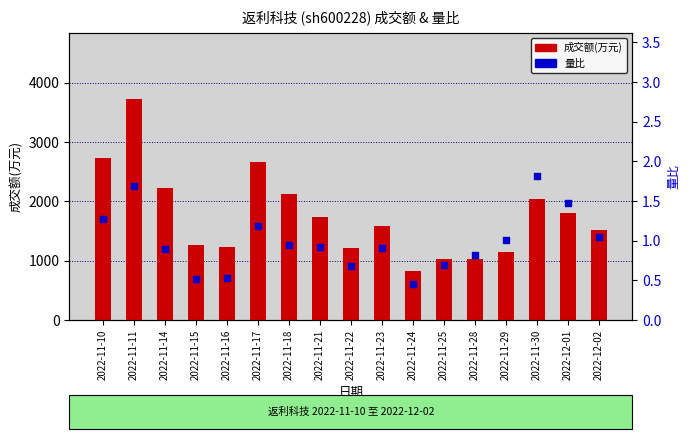

What is the total value across all series at 2022-11-28?

1032.8